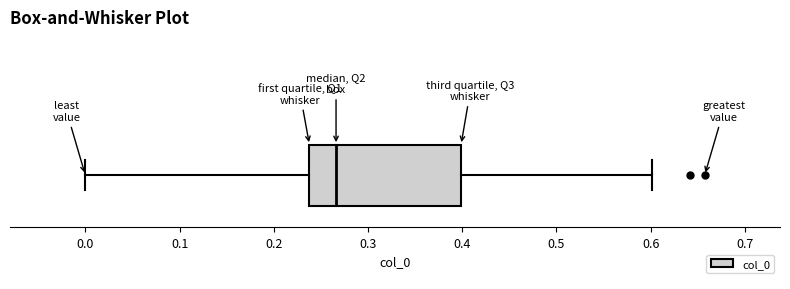

Where is the right edge of the box on the x-axis? The values are not printed on the chart, so give them approximately, as read against the axis.

0.40